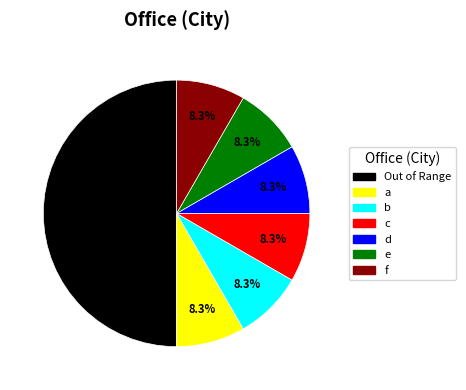

Count the number of slices in the pie.

7